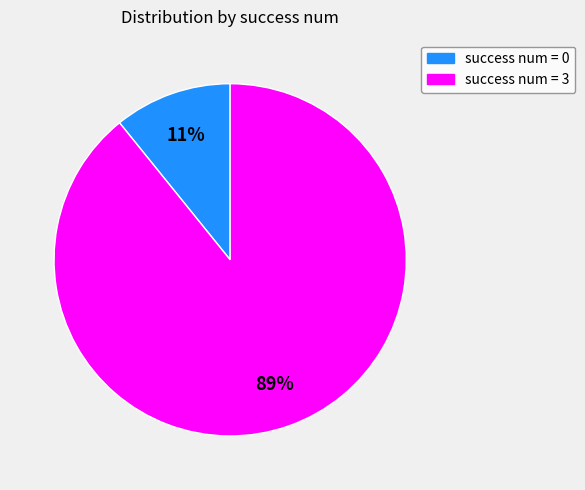

Is there any slice that represents more than half of the pie?

Yes